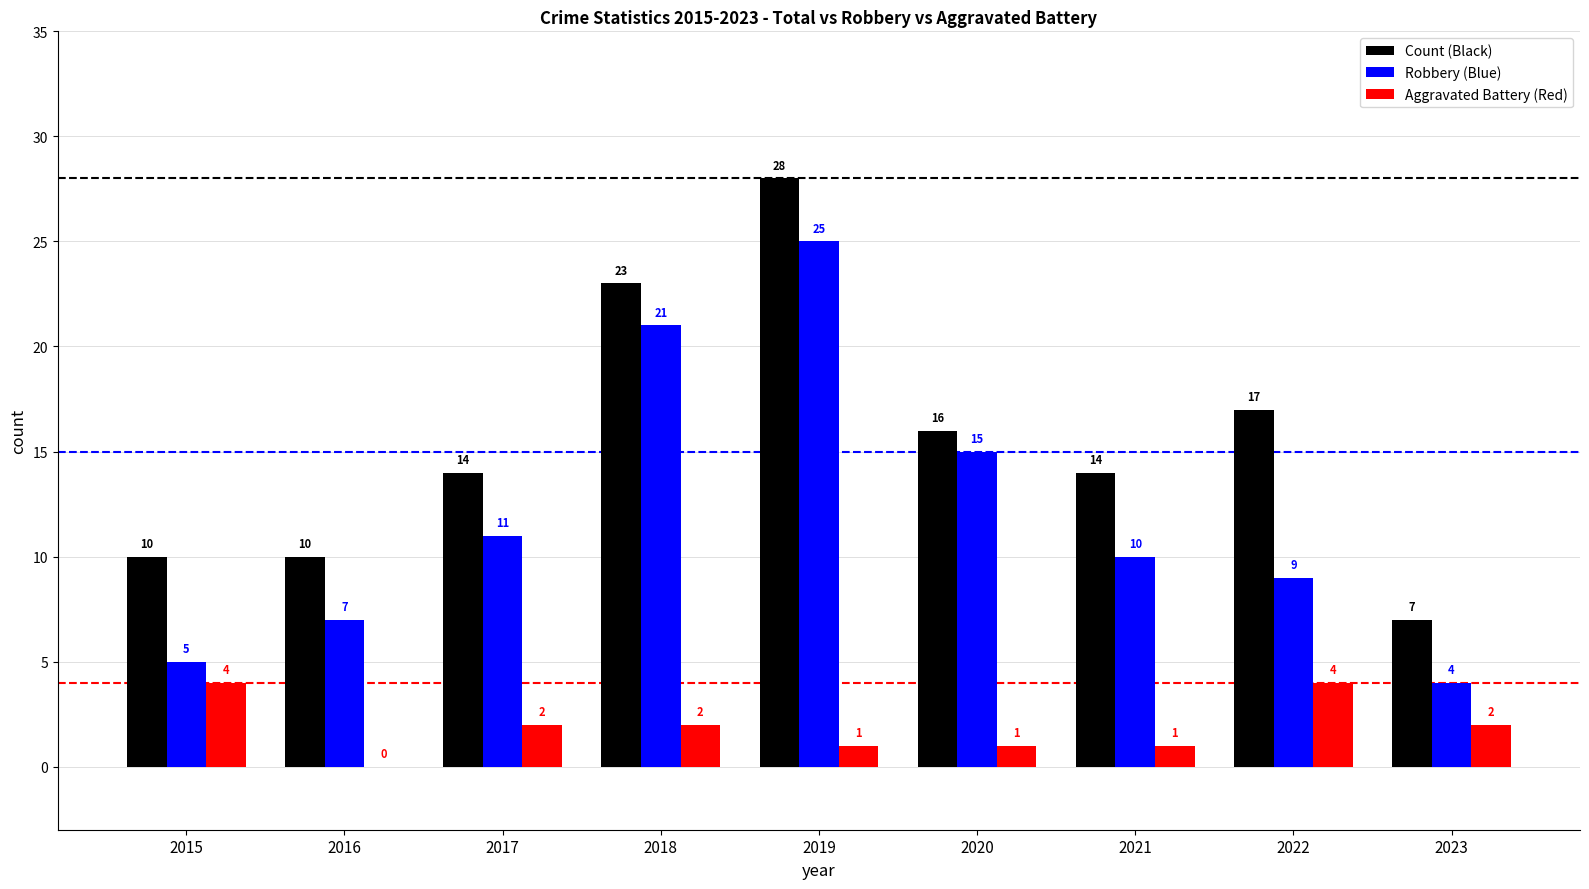

Which series changed the most between 2015 and 2019?

Robbery (Blue)